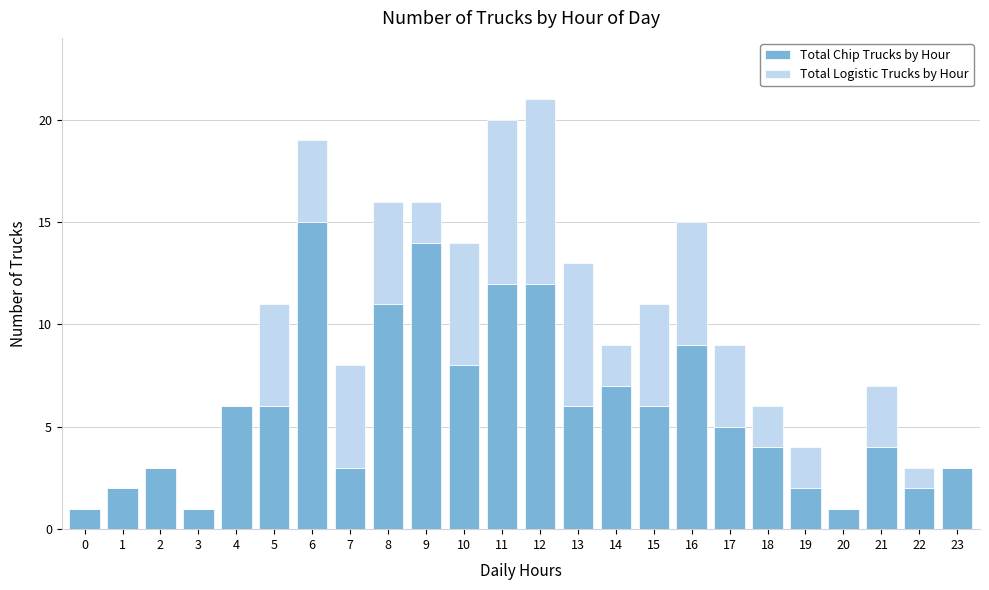

At which category is the sum across all series the highest?

12